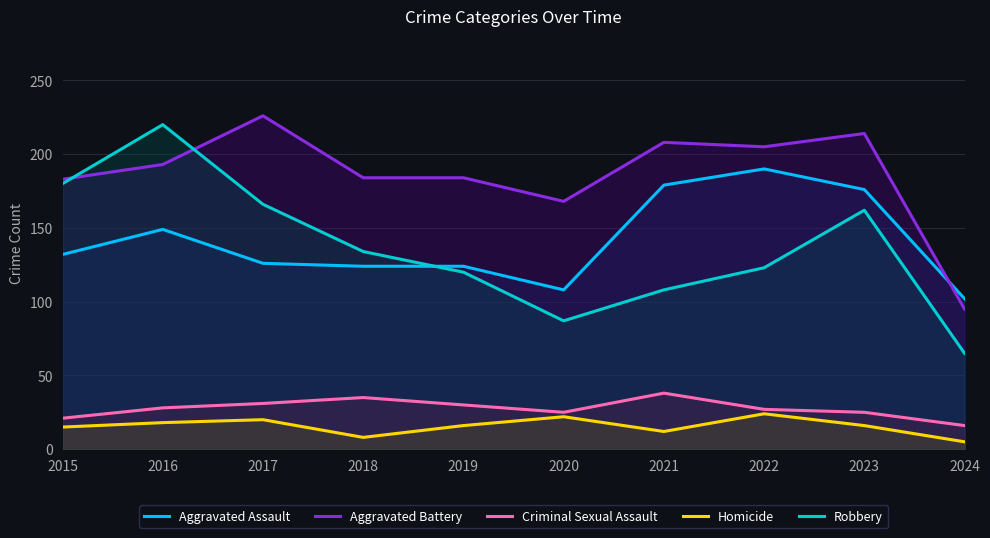

What is the difference between the second highest and minimum values in the Robbery series?

115